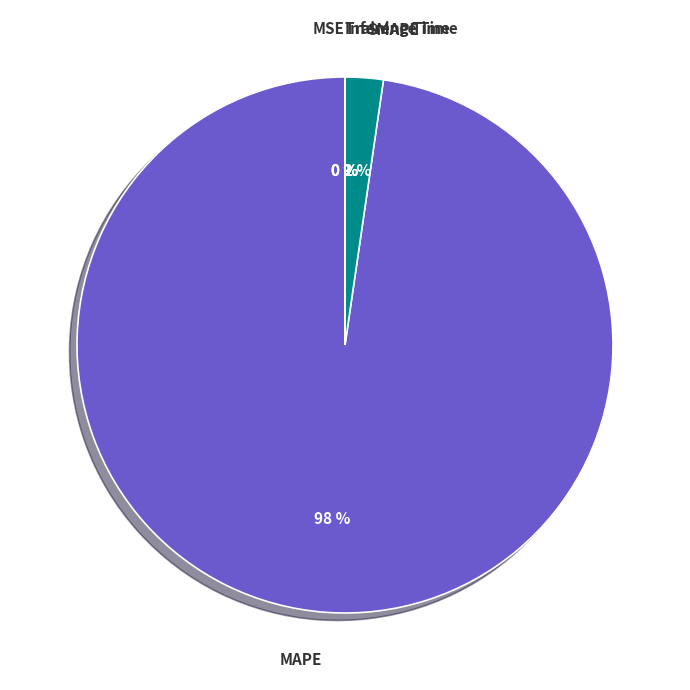

Which slice is the largest?

MAPE